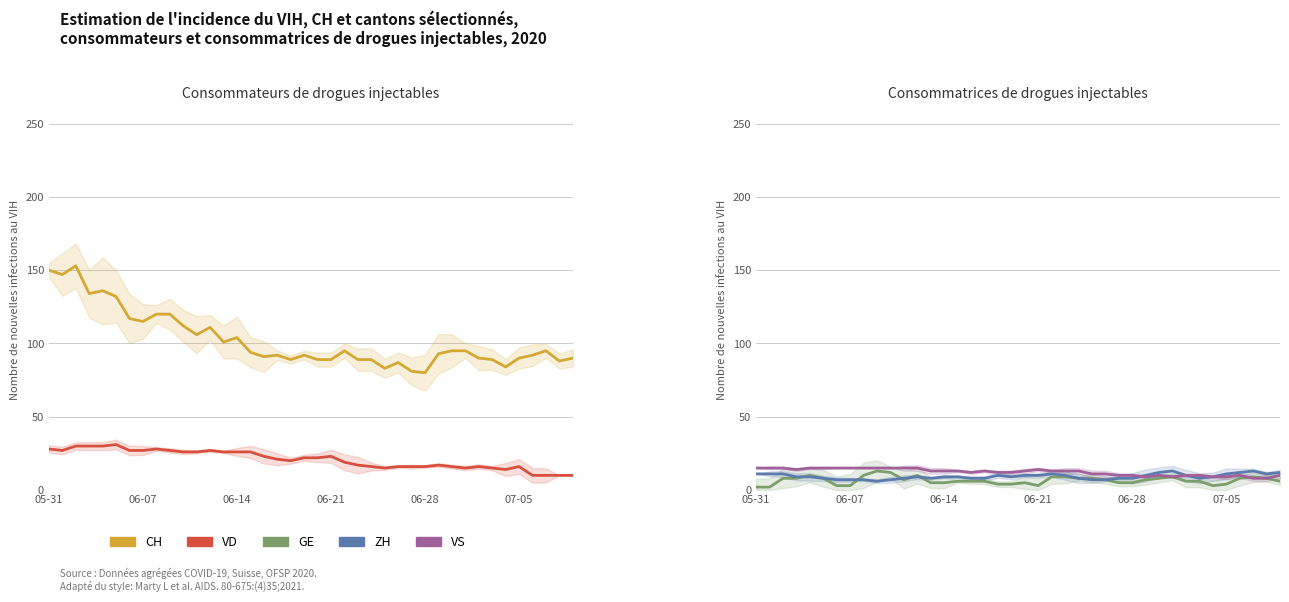

How many intersections are there between VD and ZH?

1